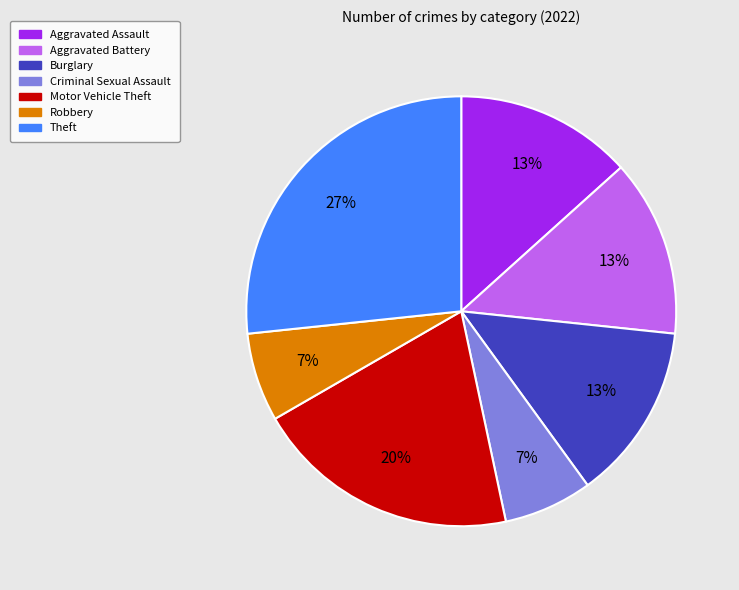

How many slices are in this pie chart?

7